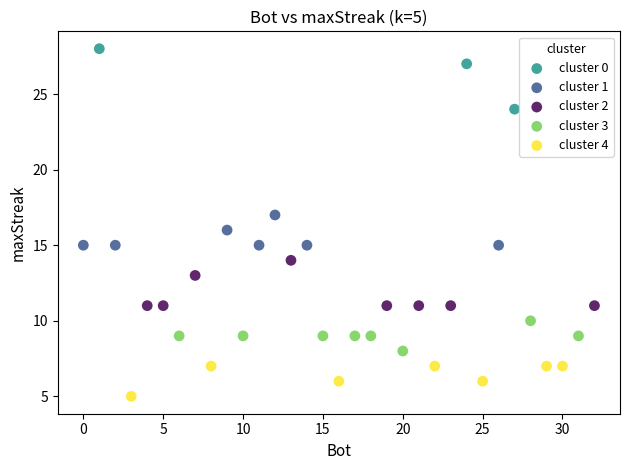

Which series contains the highest Y value?

cluster 0